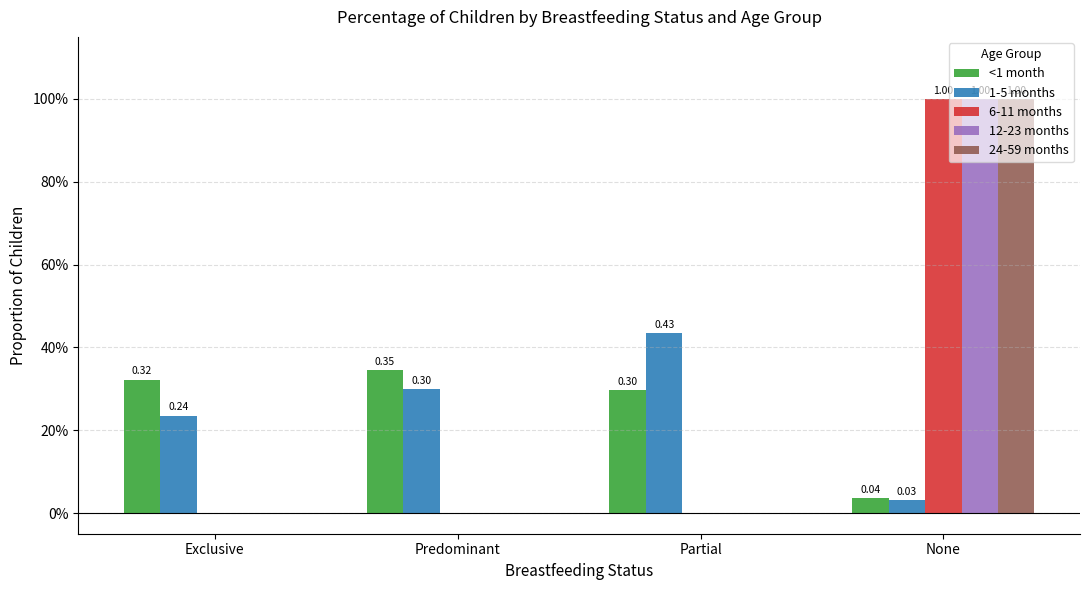

Where is 24-59 months nearest to the value 0?

Exclusive